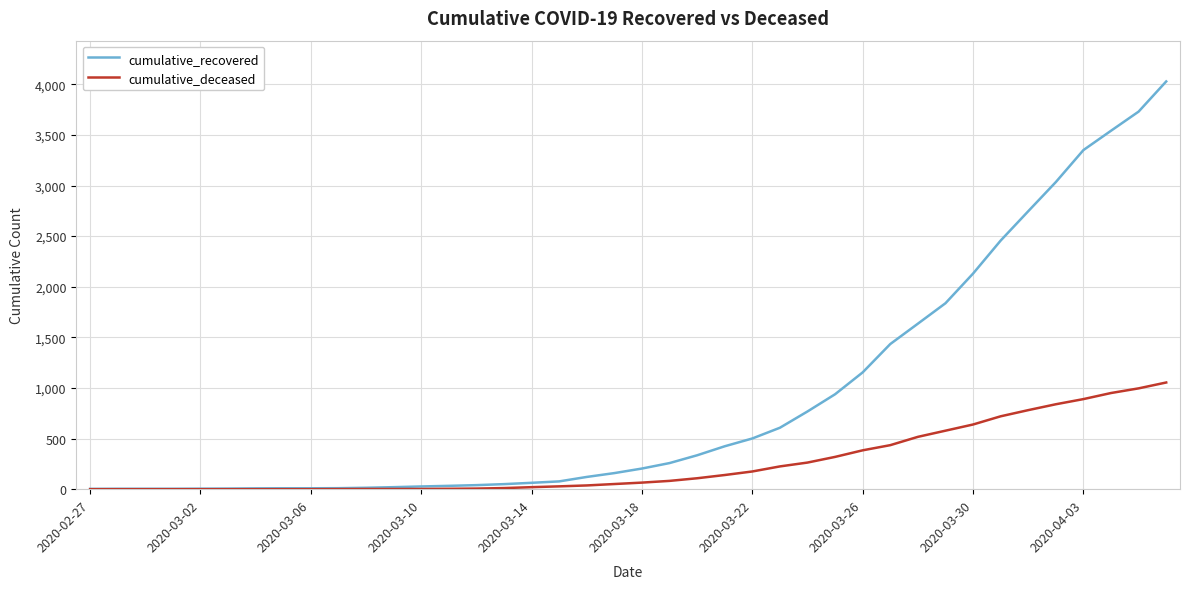

How many lines are shown in the chart?

2